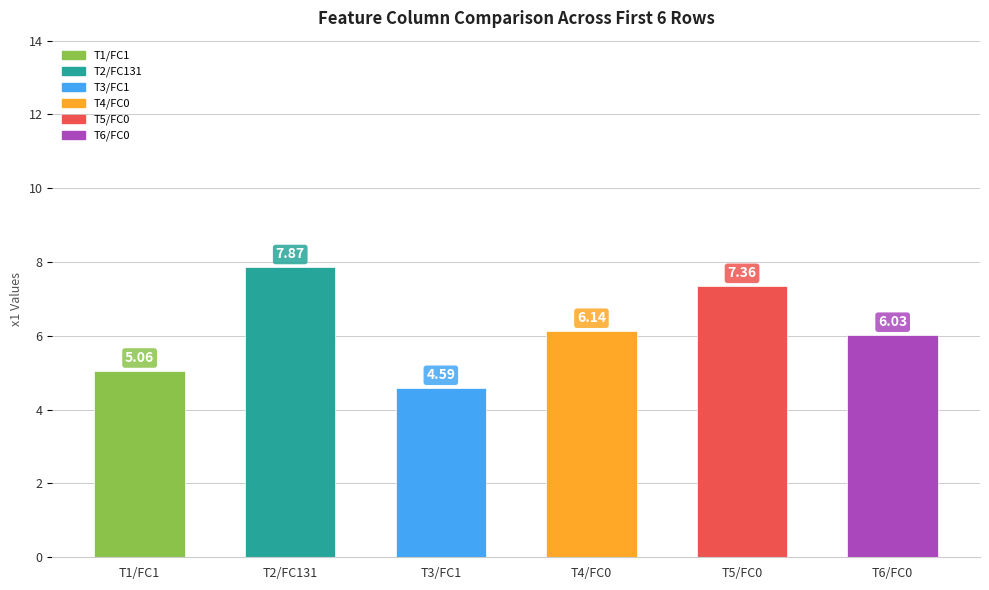

Rank the categories by value from highest to lowest.

T2/FC131, T5/FC0, T4/FC0, T6/FC0, T1/FC1, T3/FC1